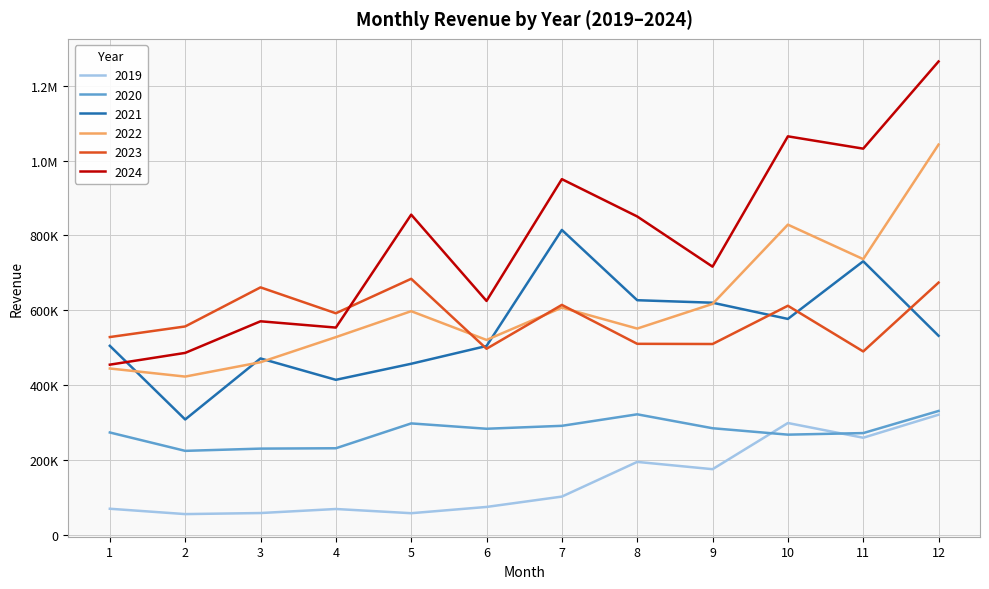

What are all the series names shown in the legend?

2019, 2020, 2021, 2022, 2023, 2024